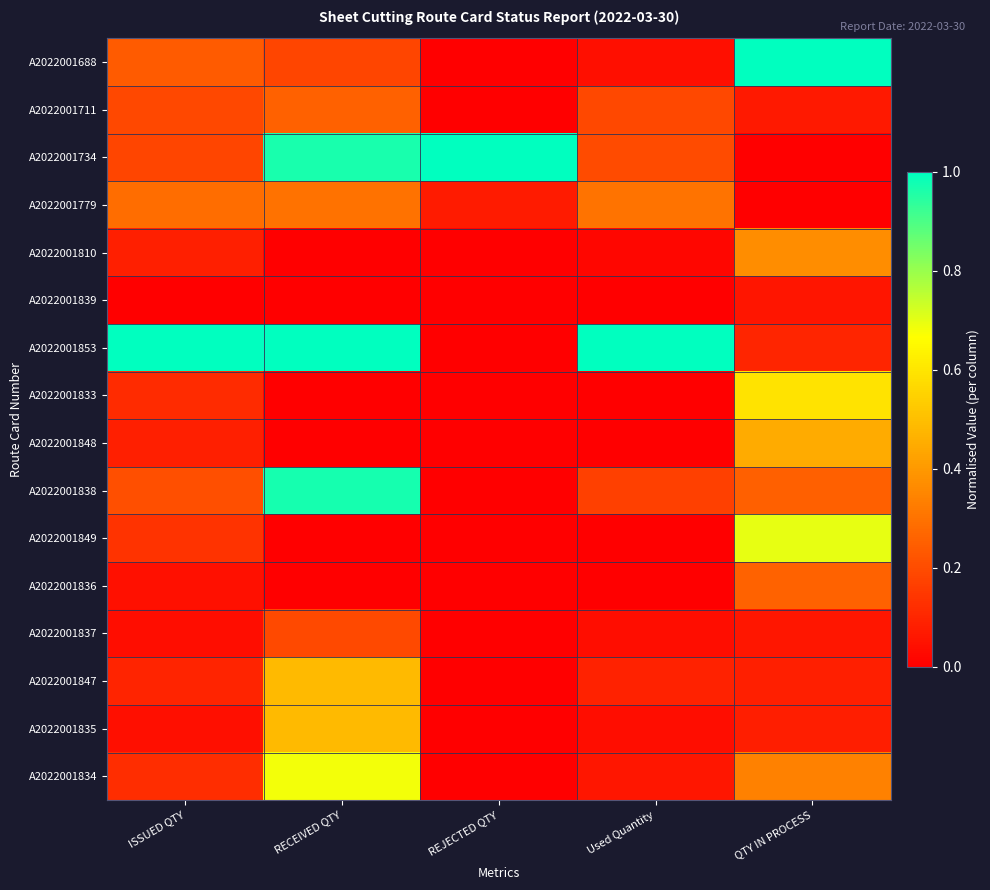

What is the difference between the highest and lowest values at ISSUED QTY?

1.0